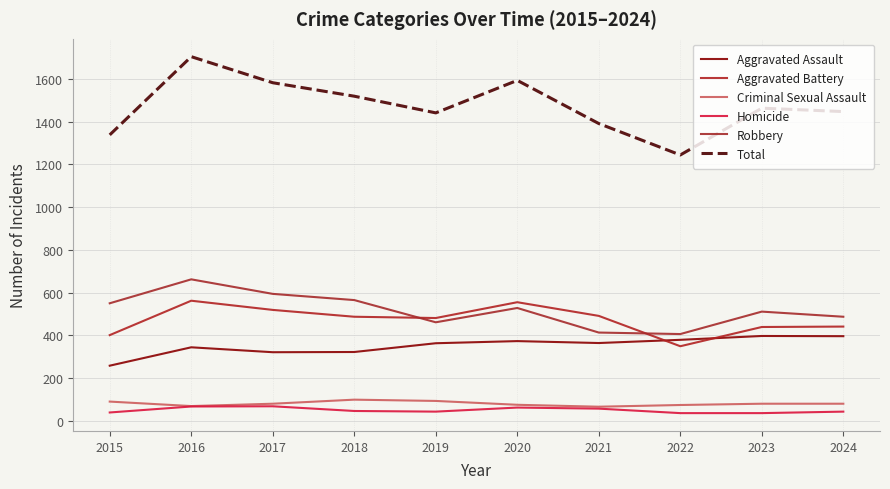

The Homicide series shows 36 at 2022. True or false?

True